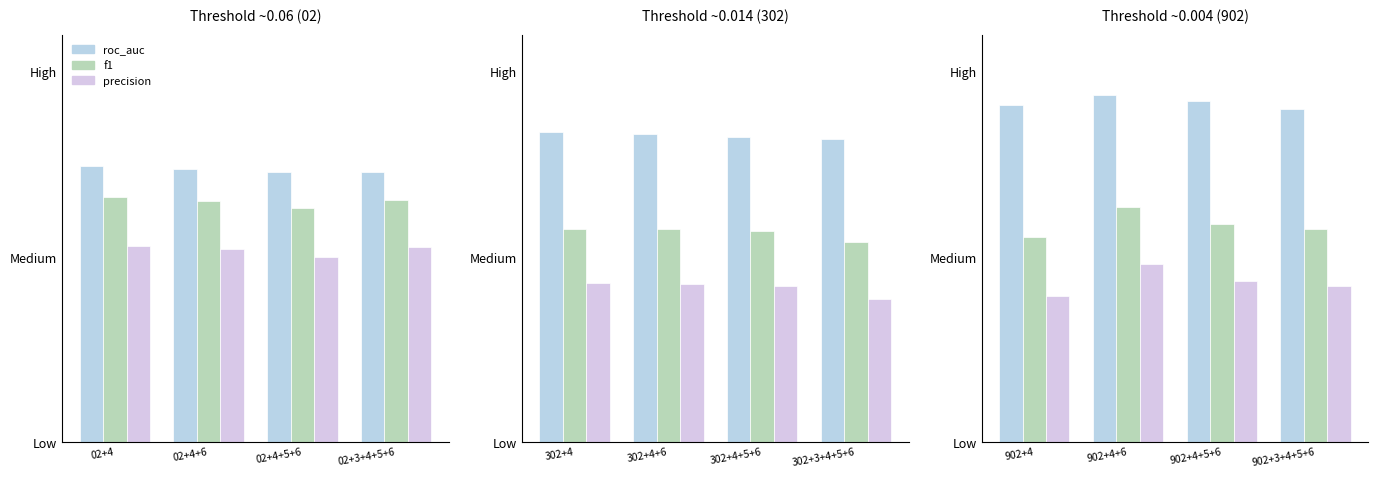

What is the spread (max minus min) of values at 902+3+4+5+6?

0.5